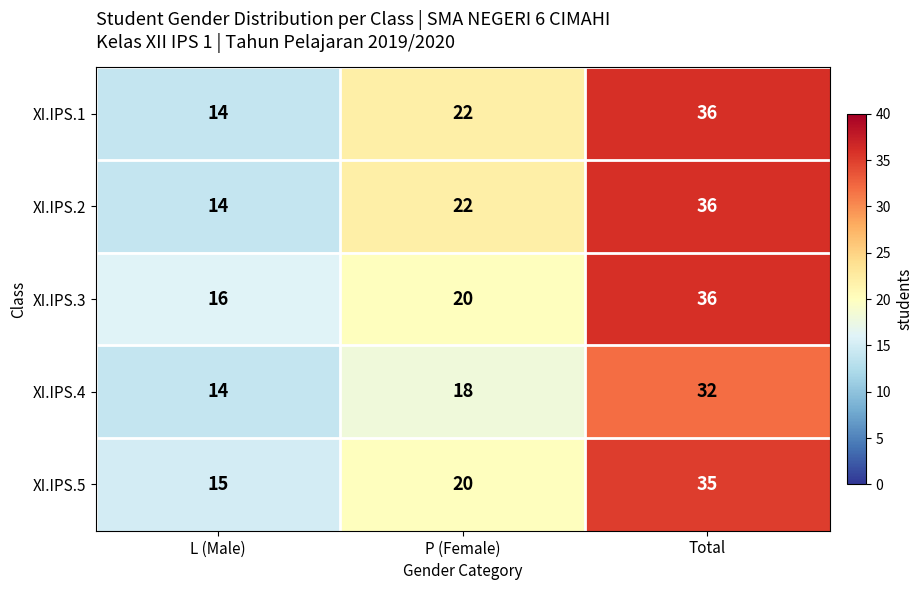

What is the difference between the second highest and minimum values in the XI.IPS.5 series?

5